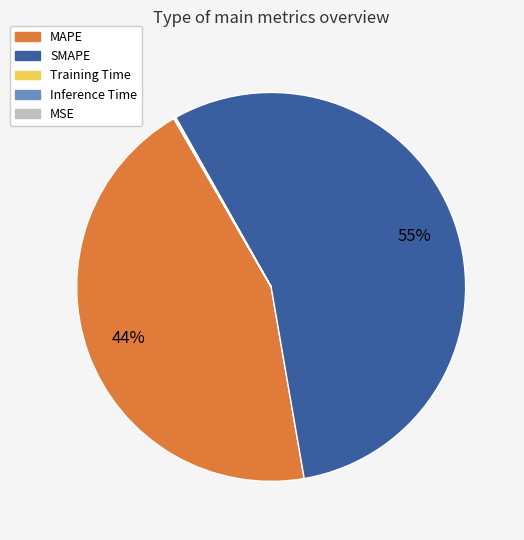

Does MAPE represent more than half of the total?

No